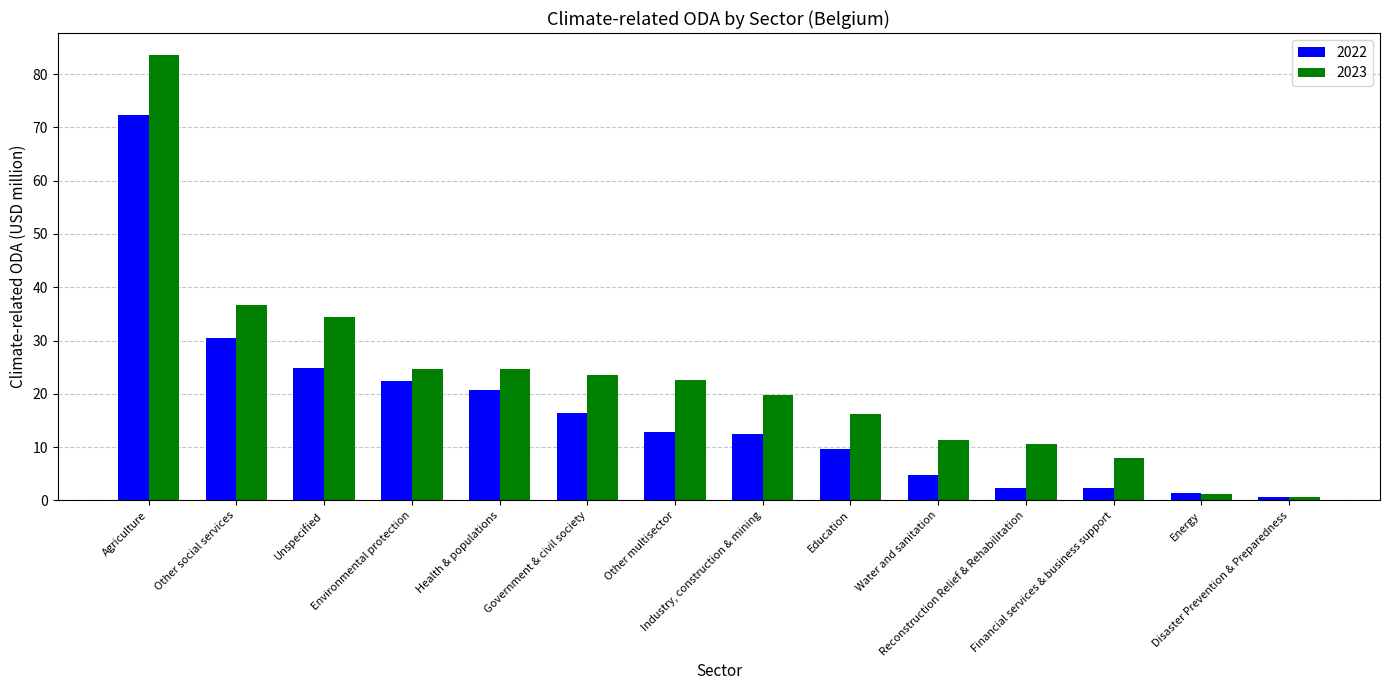

What are all the series names shown in the legend?

2022, 2023